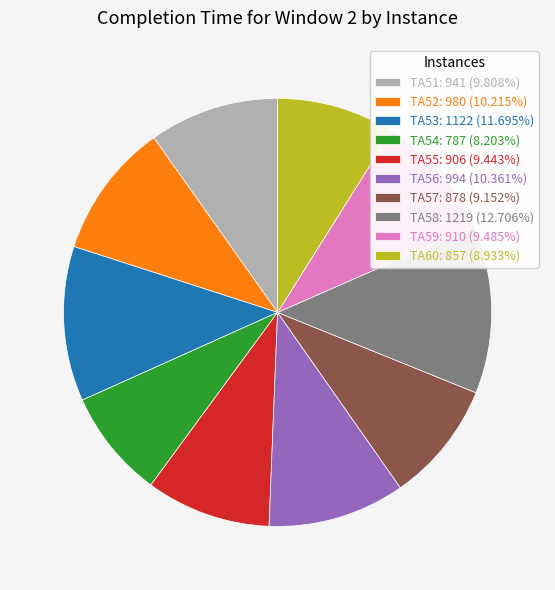

Count the number of slices in the pie.

10